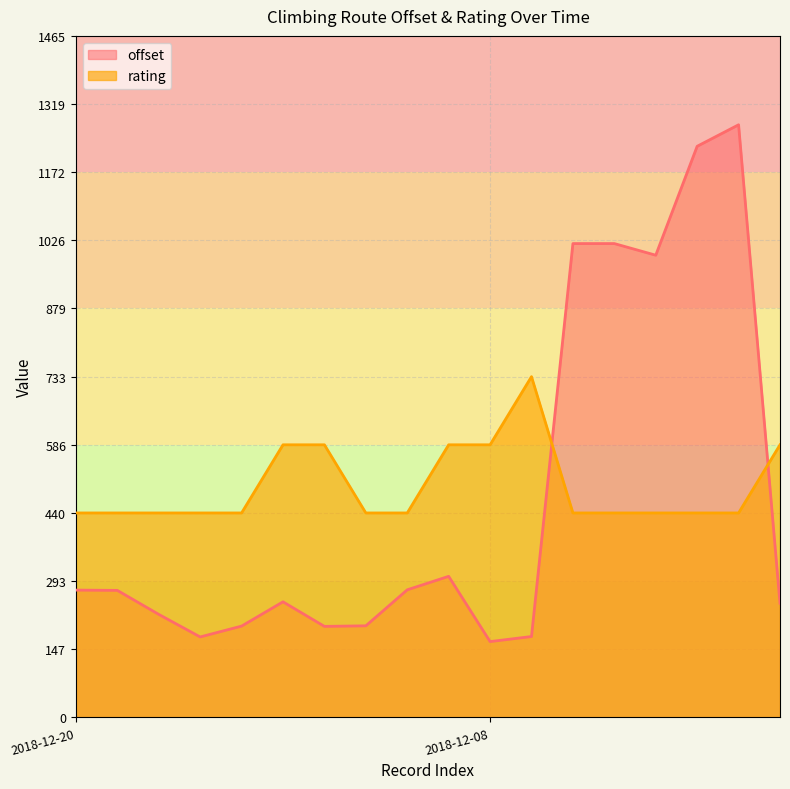

Which series has the widest spread of values?

offset